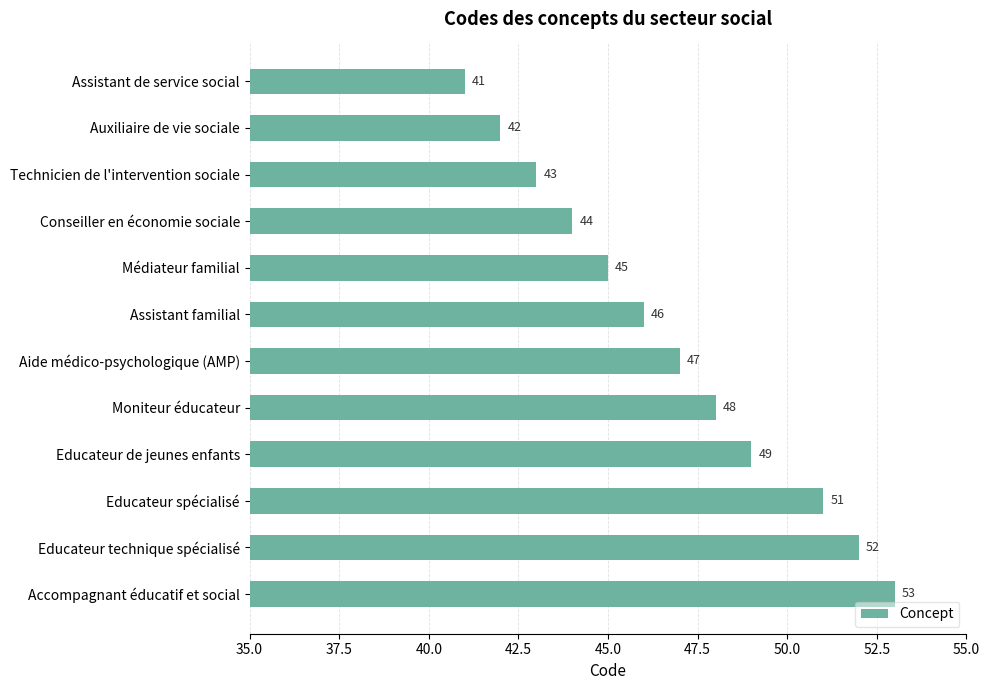

What is the value of the 4th bar from the top?

44